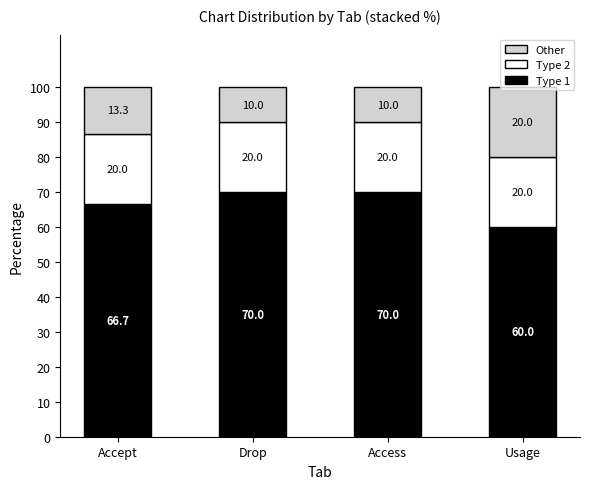

What value does the Type 1 series have at Access?

70.0